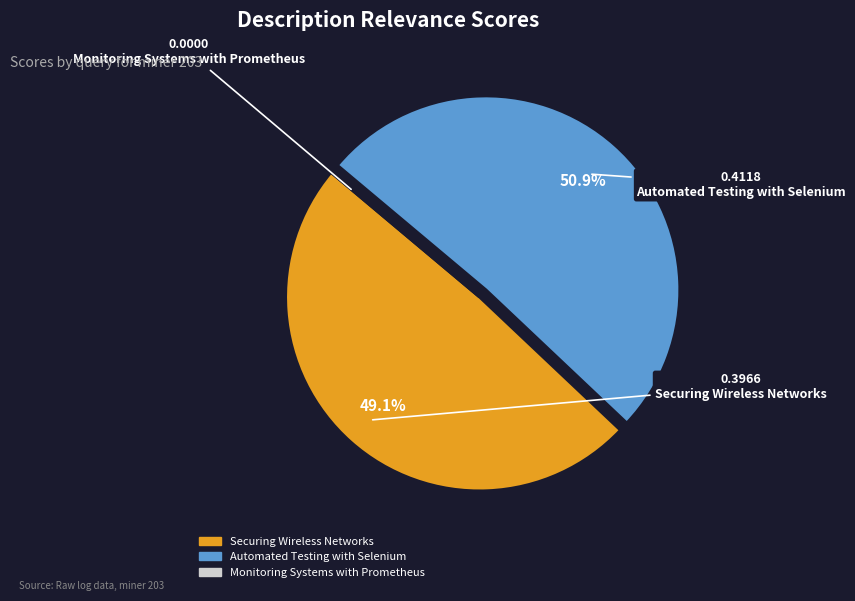

What percentage is NOT represented by Securing Wireless Networks?

50.9%